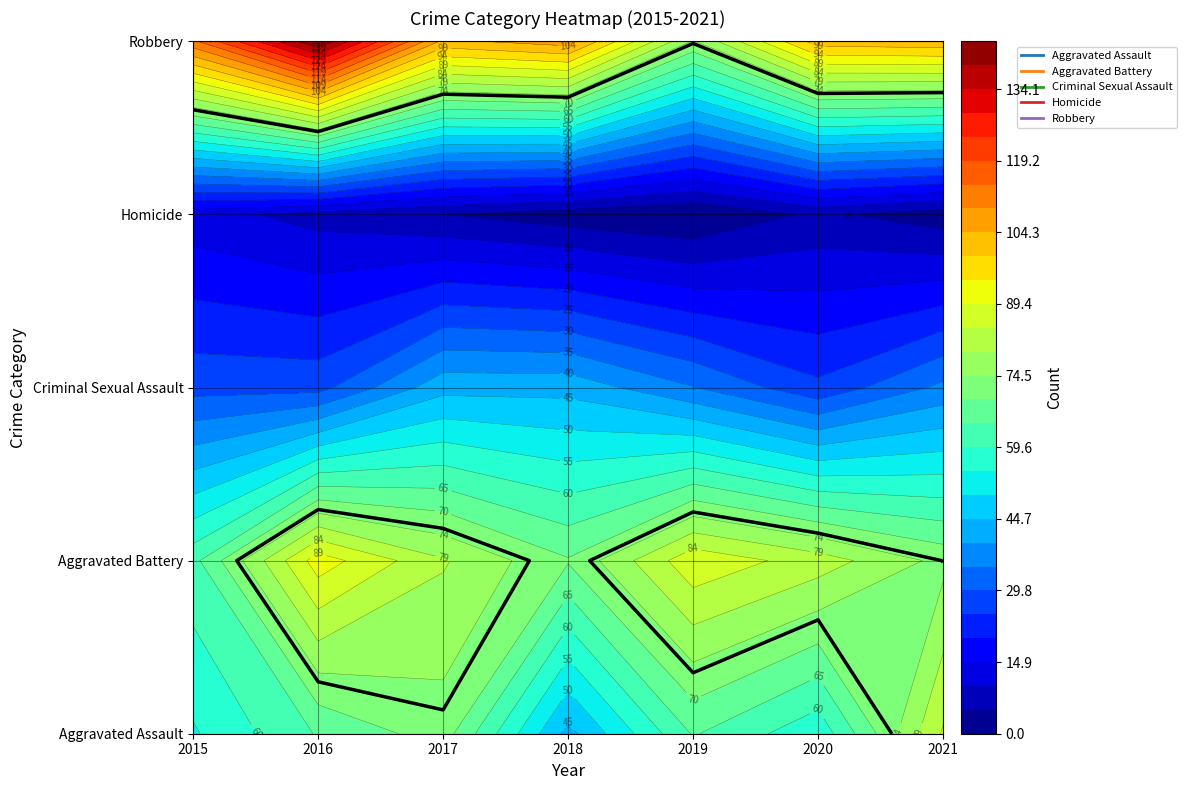

What is the highest value of the Aggravated Assault series?

85